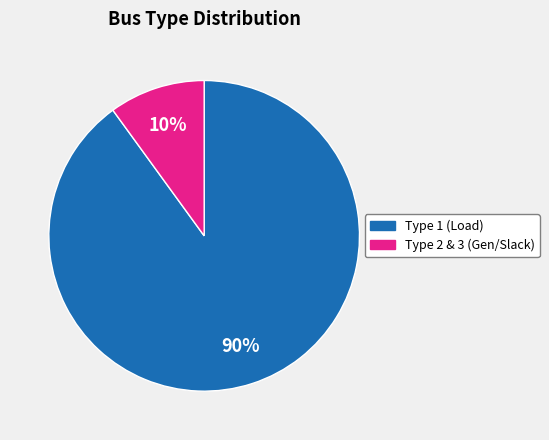

To the nearest percent, what is the average slice percentage?

50%